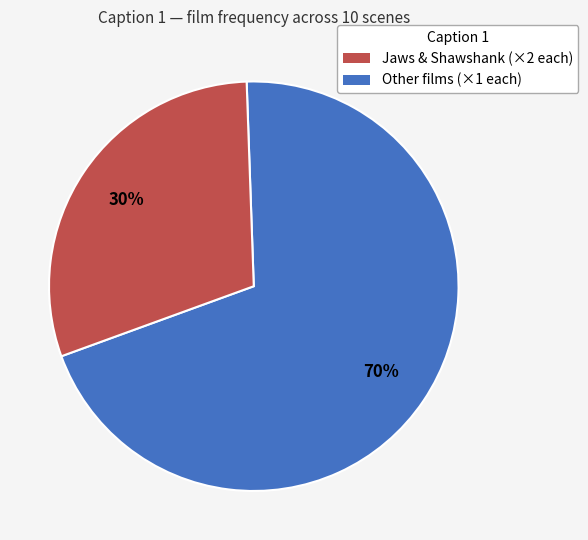

To the nearest percent, what is the average slice percentage?

50%